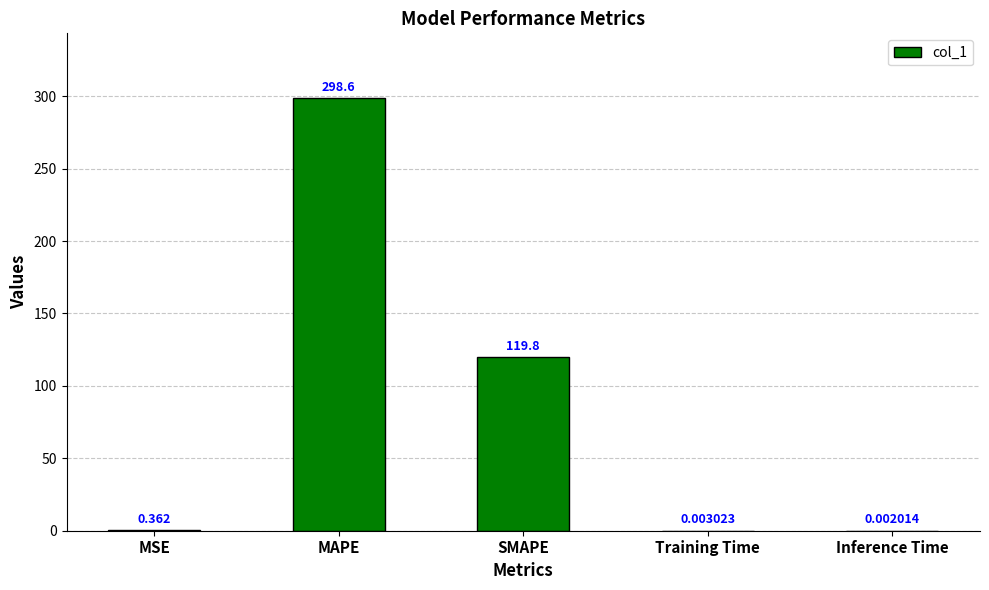

What is the sum of all values?

418.8